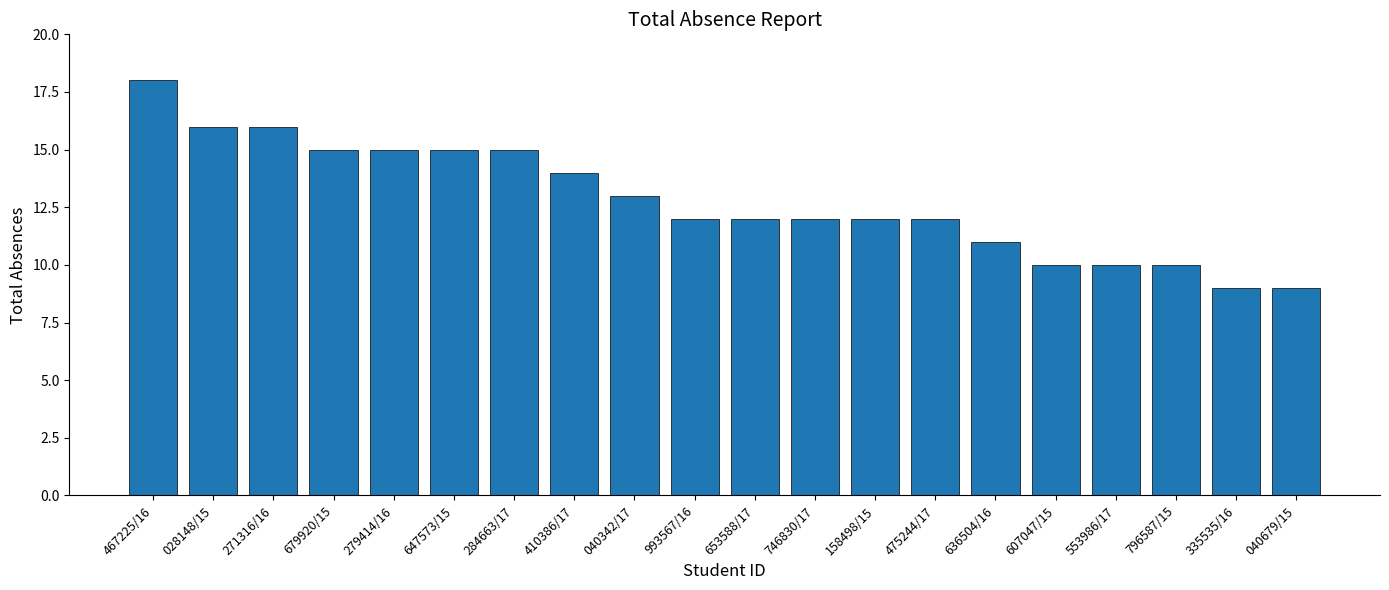

What is the greatest value displayed?

18